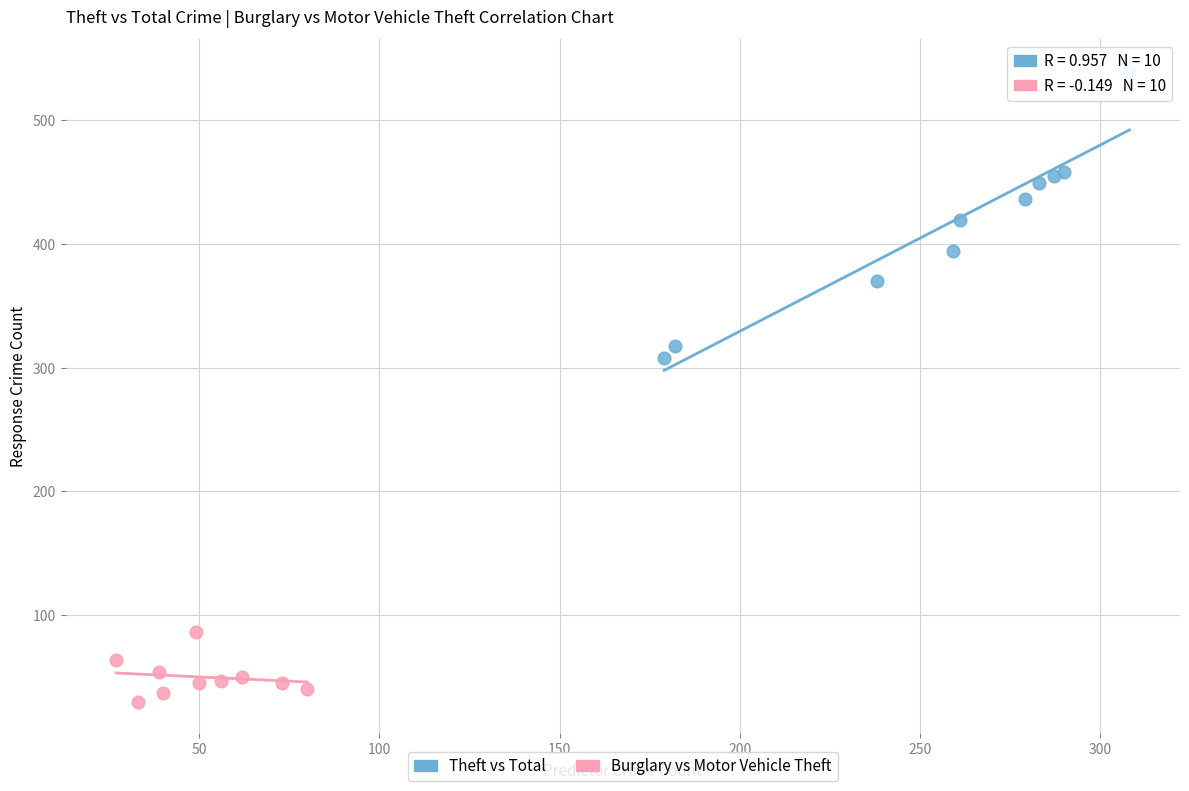

Which series contains the lowest Y value?

Burglary vs Motor Vehicle Theft